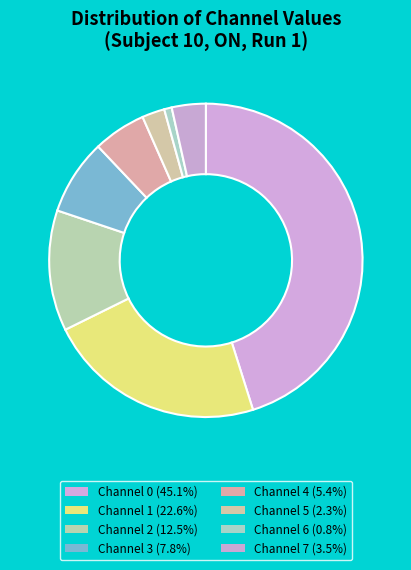

How many slices are in this pie chart?

8